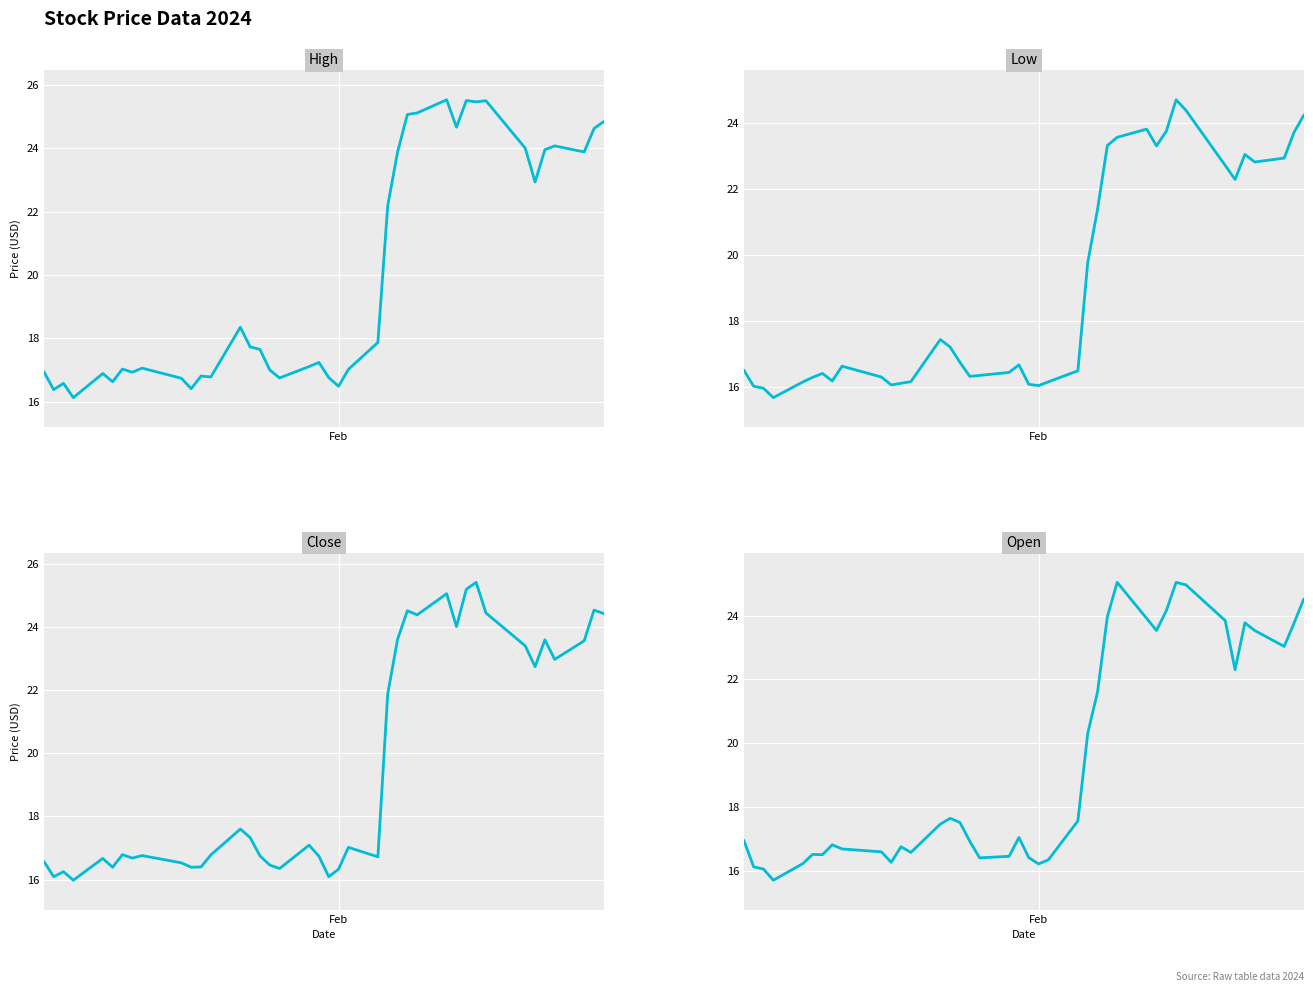

Rank the series by their average value, from lowest to highest.

low, open, close, high